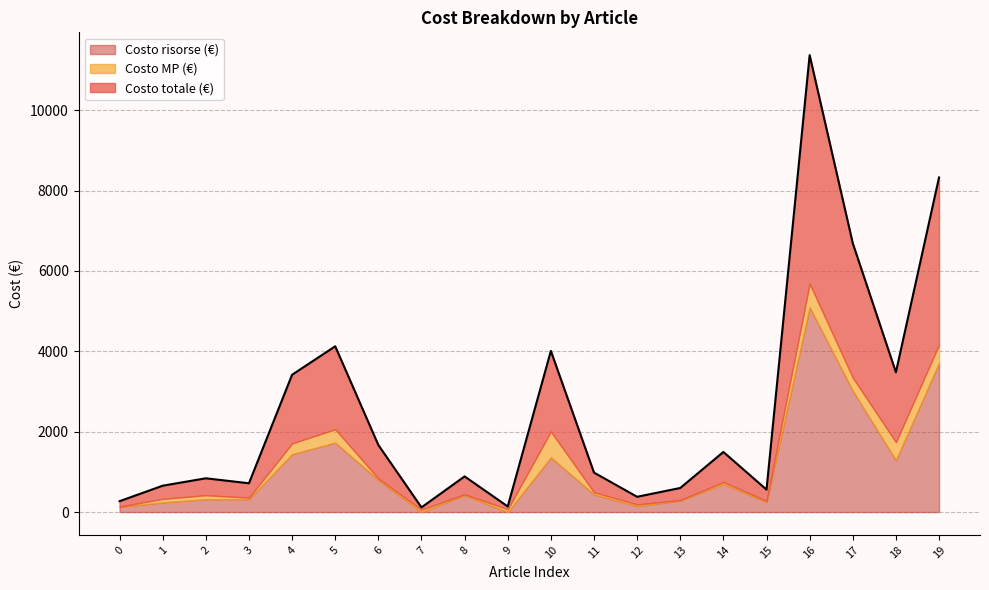

What is the value of the Costo risorse (€) point at the 11th from the left?

1360.0